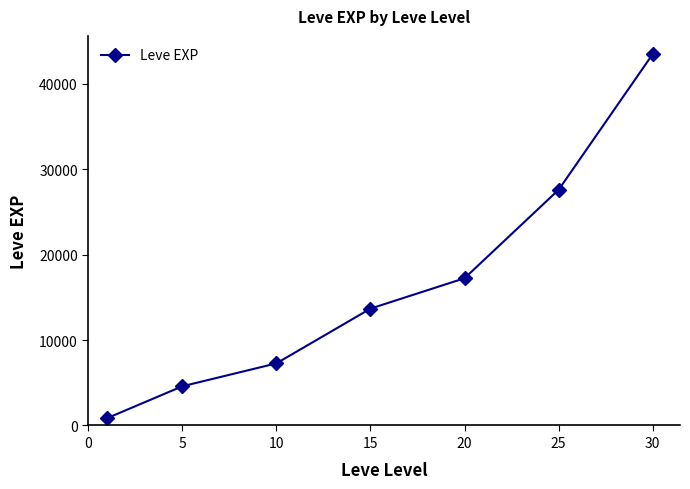

What is the maximum value shown in the chart?

43480